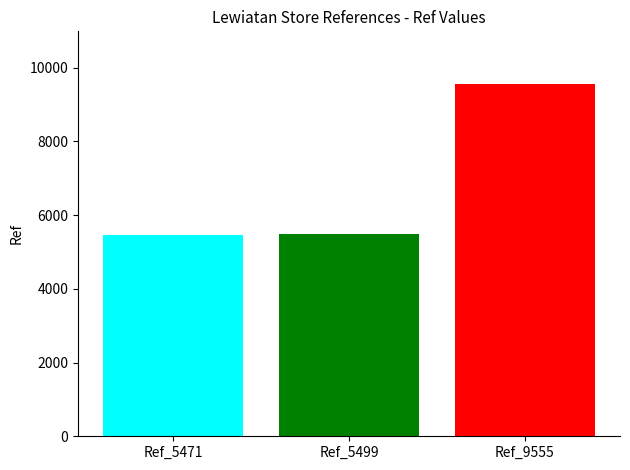

What is the ratio of the value at Ref_5499 to the value at Ref_9555?

0.6